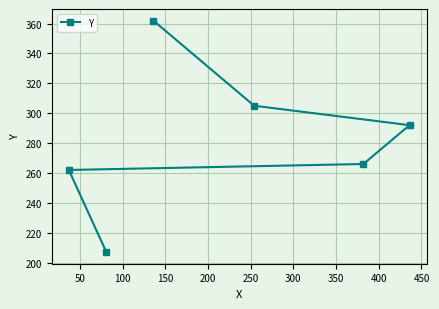

How many values are below 292?

3